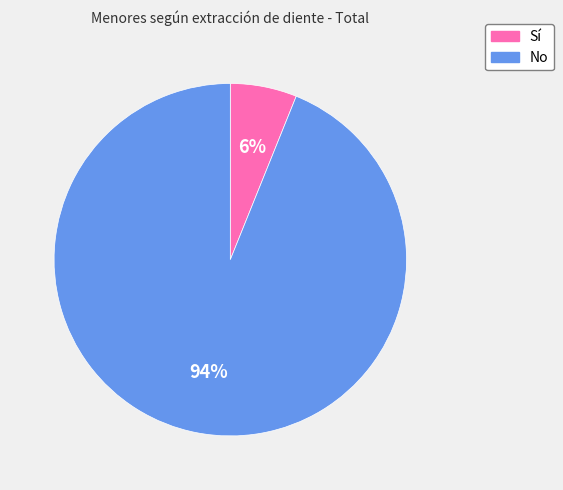

To the nearest percent, what is the average slice percentage?

50%